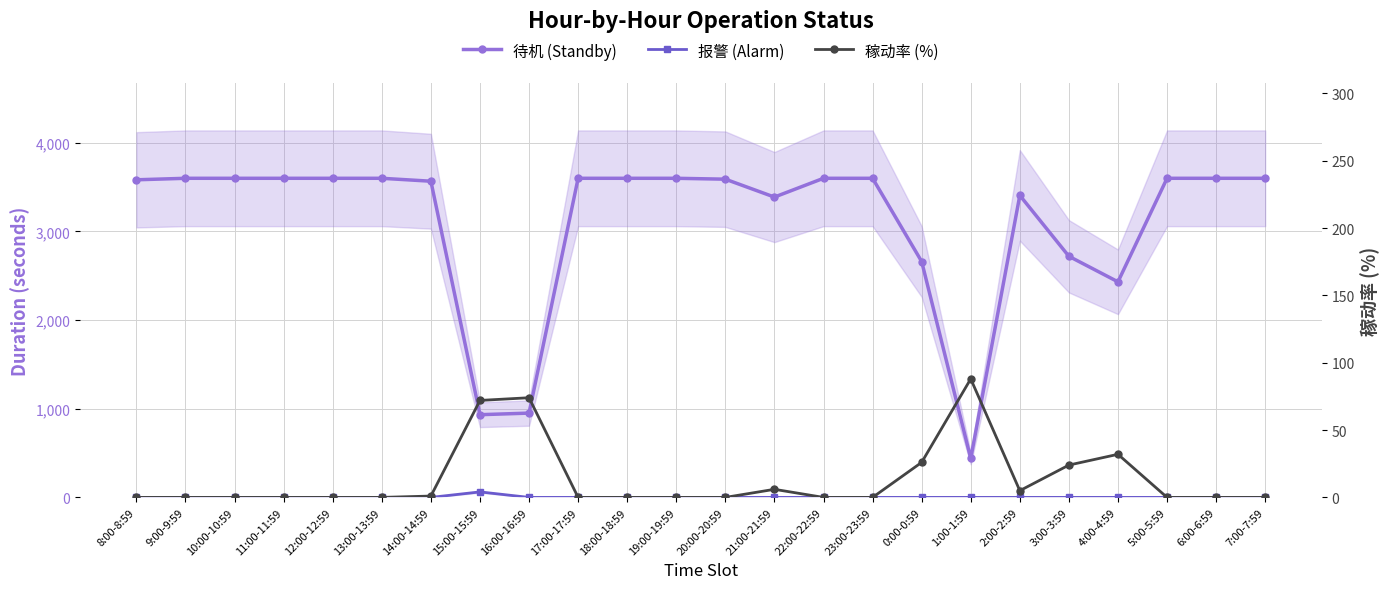

How many series are shown in this chart?

3